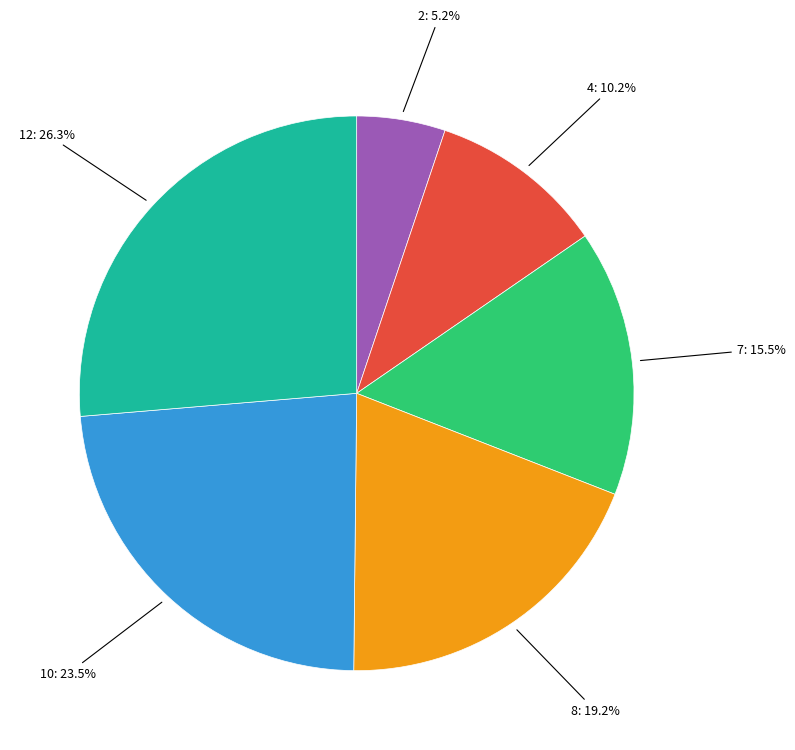

How many segments does this pie chart have?

6